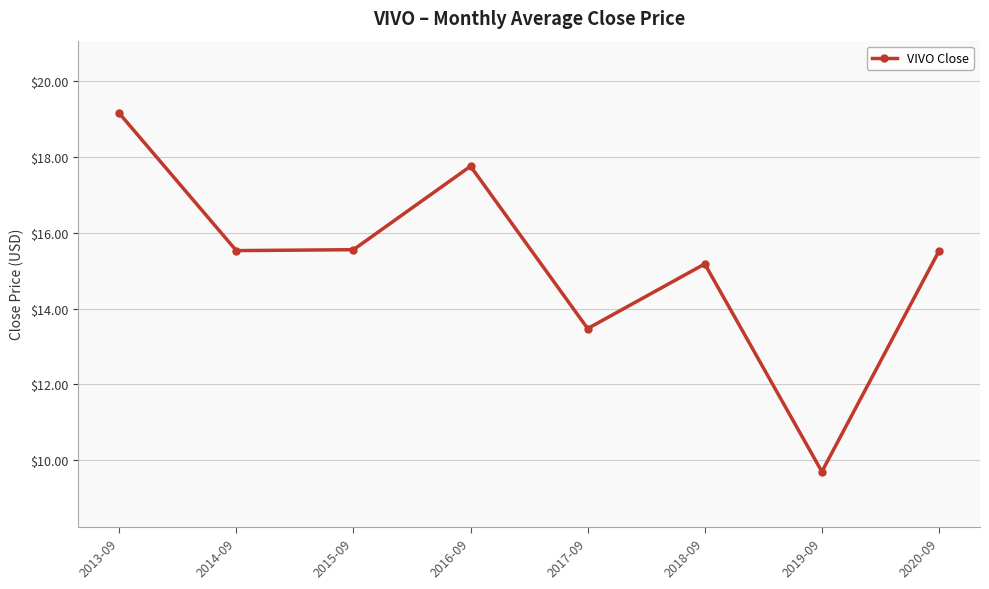

Is this an area chart (filled region under the line)?

No